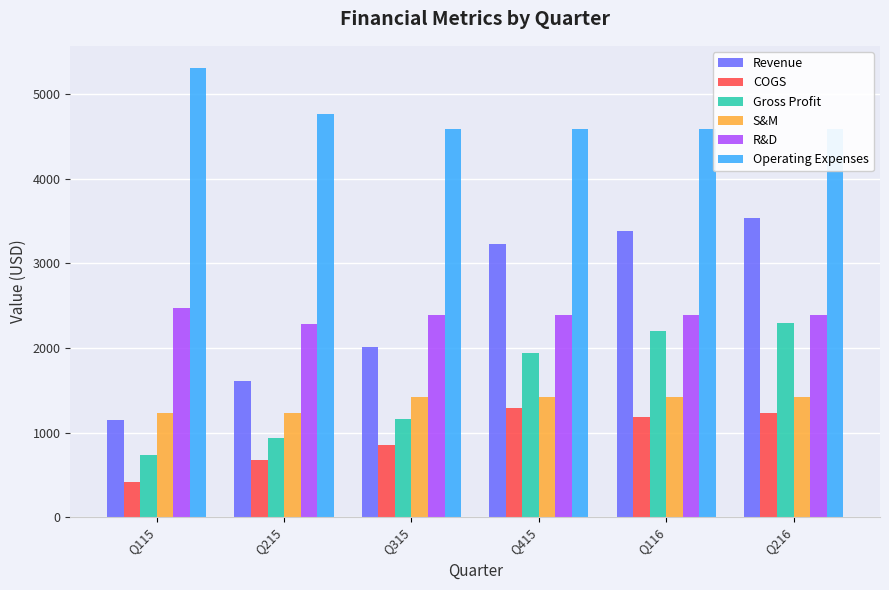

Count the number of data series in this chart.

6